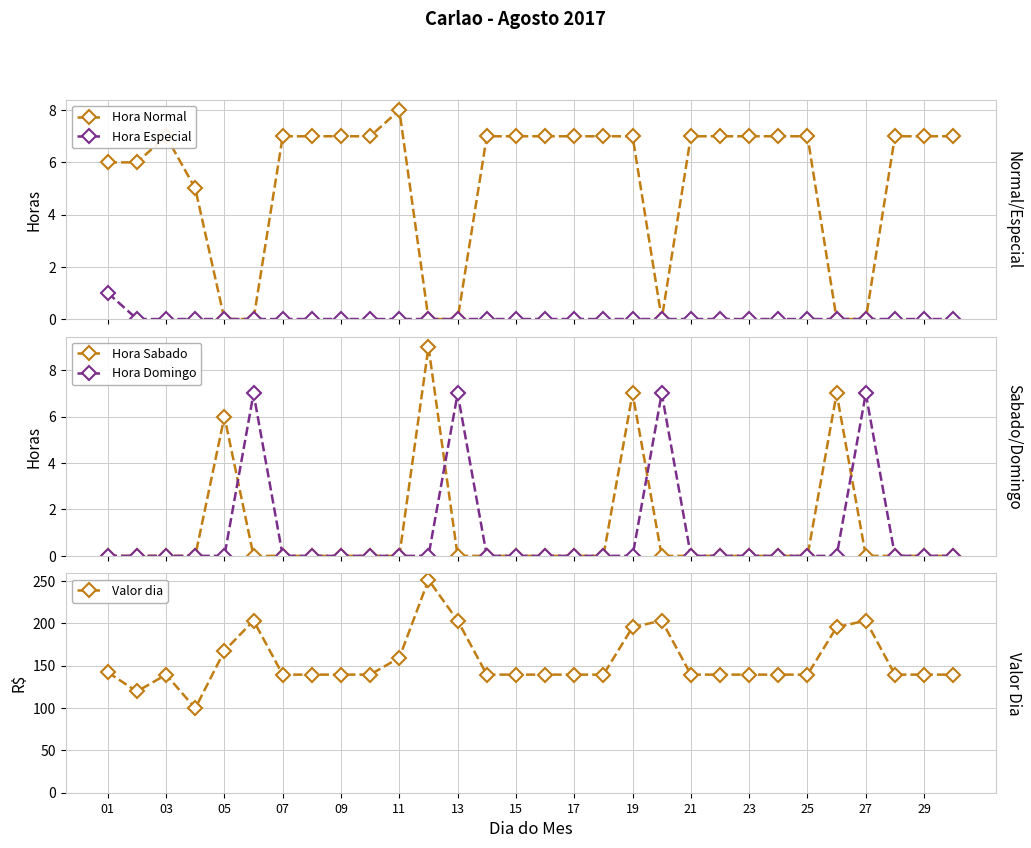

Does the chart have visible grid lines?

Yes